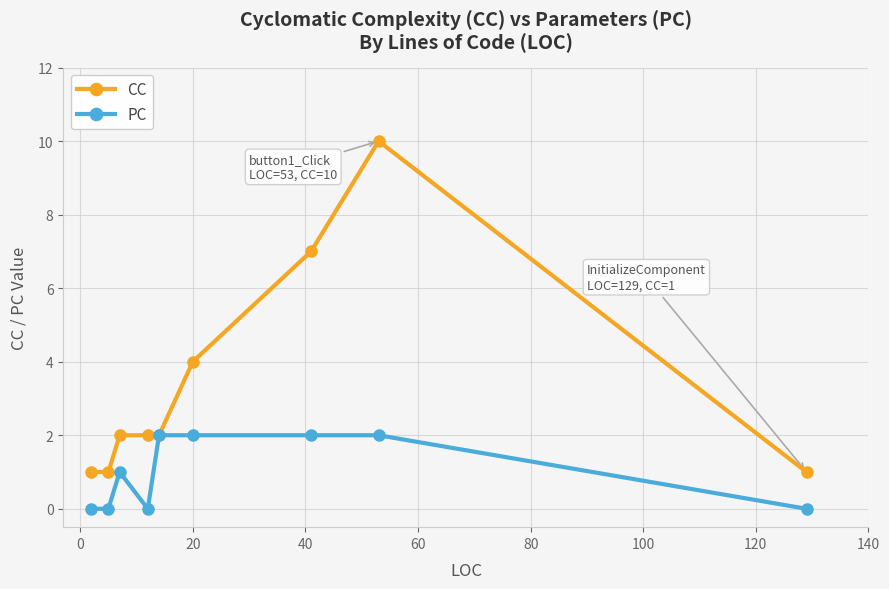

How many lines are shown in the chart?

2